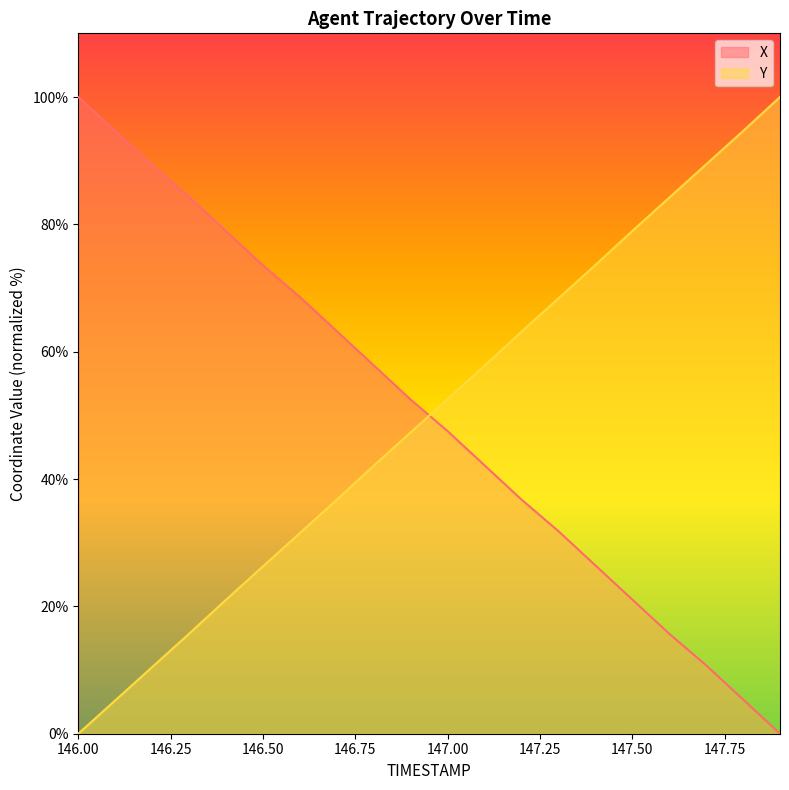

Reading right to left, what are all the values shown in this chart?

X: 147.9=0.0	147.8=5.4	147.7=10.7	147.6=15.7	147.5=21.1	147.4=26.4	147.3=31.8	147.2=36.8	147.1=42.1	147.0=47.5	146.9=52.5	146.8=57.9	146.7=63.2	146.6=68.6	146.5=73.6	146.4=78.9	146.3=84.3	146.2=89.3	146.1=94.6	146.0=100.0
Y: 147.9=100.0	147.8=94.7	147.7=89.4	147.6=84.2	147.5=79.0	147.4=73.6	147.3=68.4	147.2=63.1	147.1=57.8	147.0=52.6	146.9=47.3	146.8=42.1	146.7=36.8	146.6=31.5	146.5=26.3	146.4=21.0	146.3=15.7	146.2=10.5	146.1=5.2	146.0=0.0